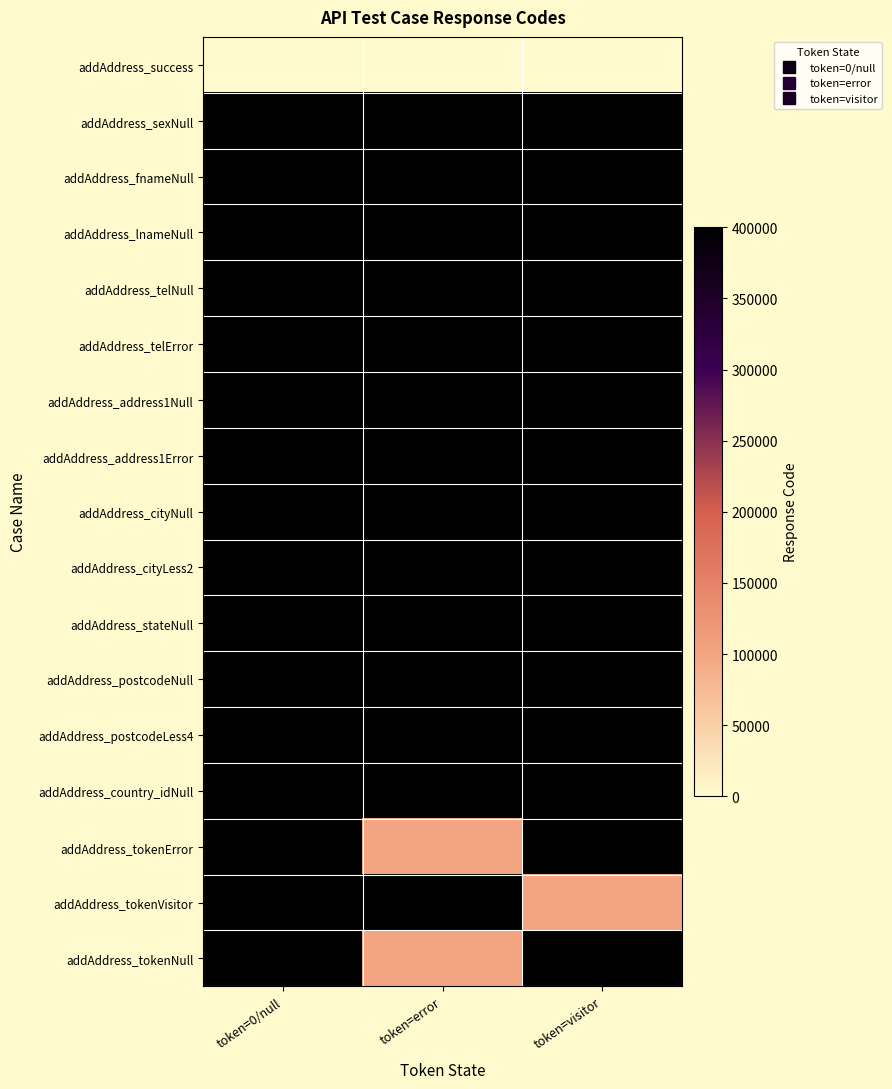

At how many categories does at least one series exceed 345077?

3